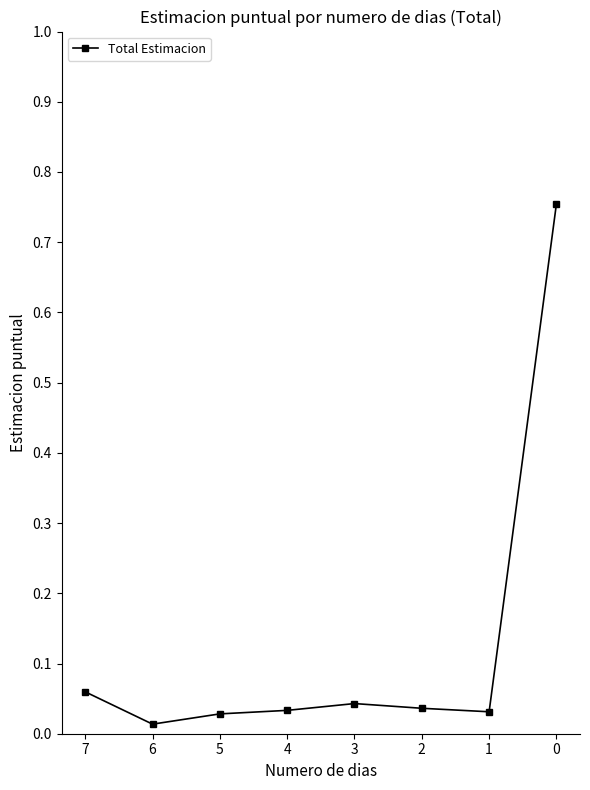

What is the change in value from 4 to 0?

+0.7